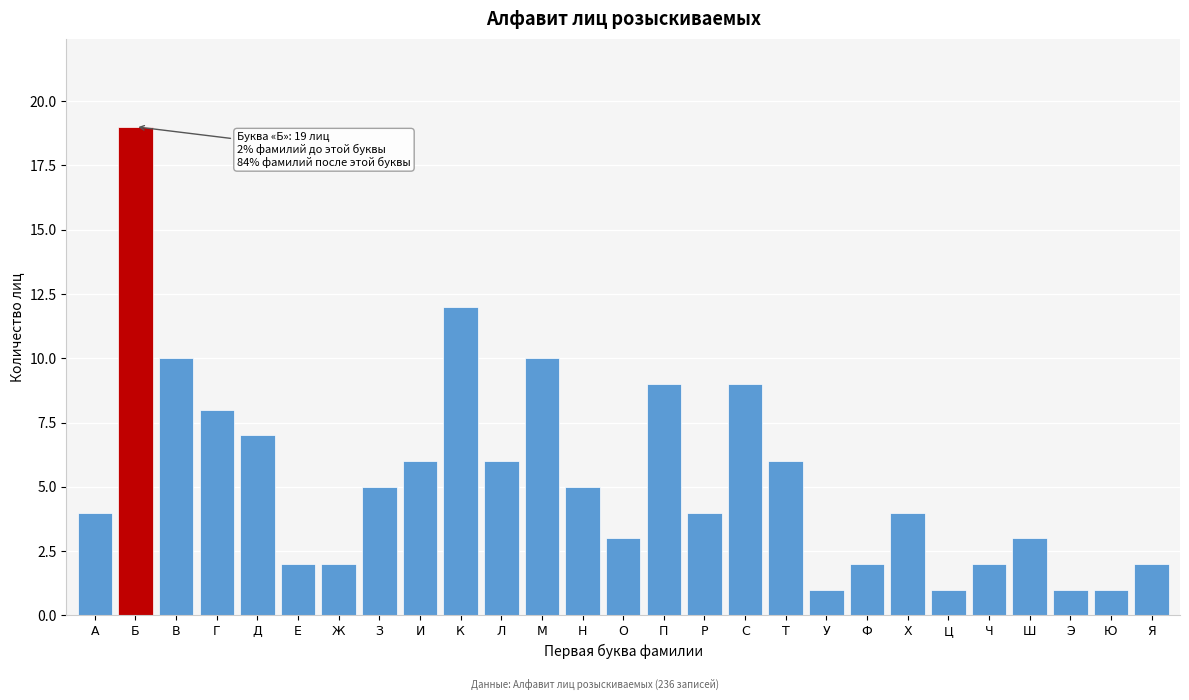

Reading left to right, what are all the values shown in this chart?

А=4	Б=19	В=10	Г=8	Д=7	Е=2	Ж=2	З=5	И=6	К=12	Л=6	М=10	Н=5	О=3	П=9	Р=4	С=9	Т=6	У=1	Ф=2	Х=4	Ц=1	Ч=2	Ш=3	Э=1	Ю=1	Я=2